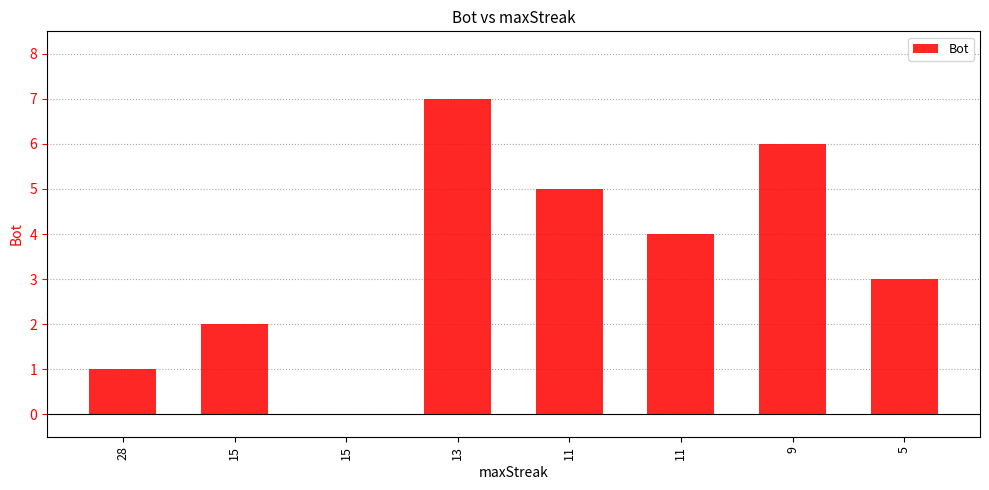

What is the sum of all values?

28